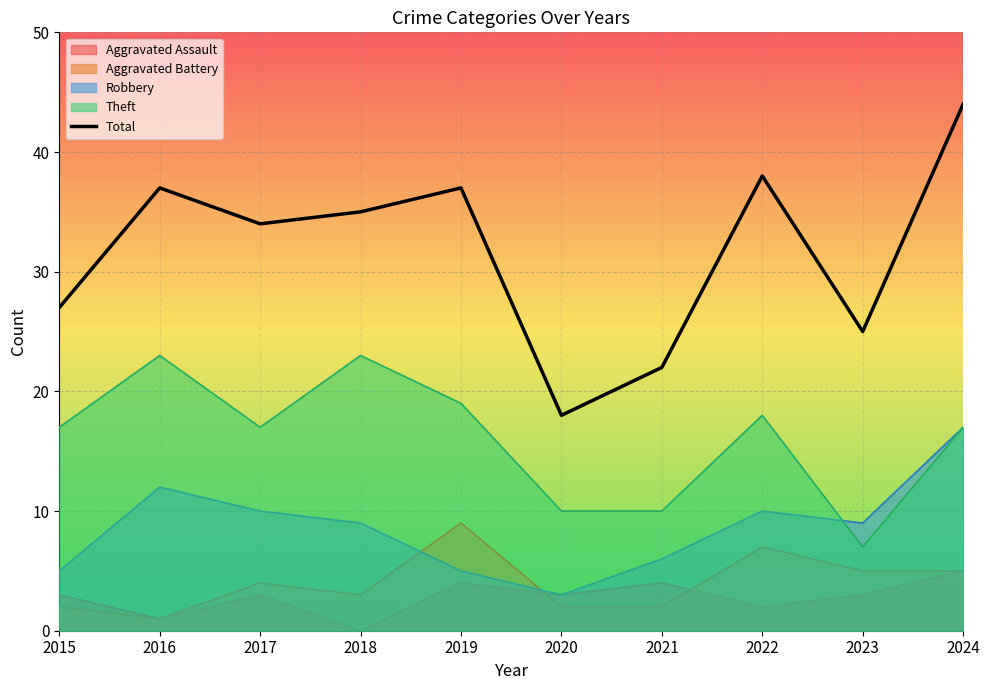

At which category does the data reach its first local peak?

2016